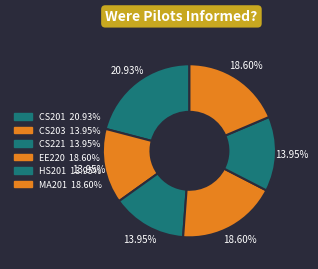

How many slices are in this pie chart?

6